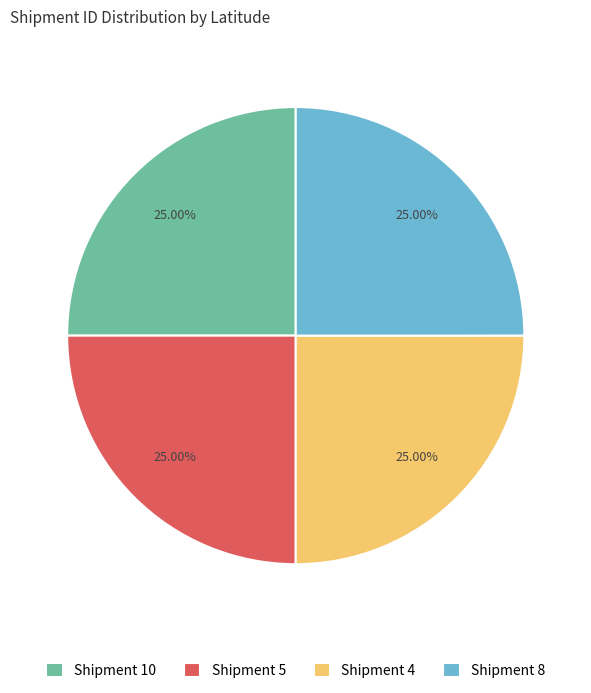

Is Shipment 8 the majority of the pie?

No